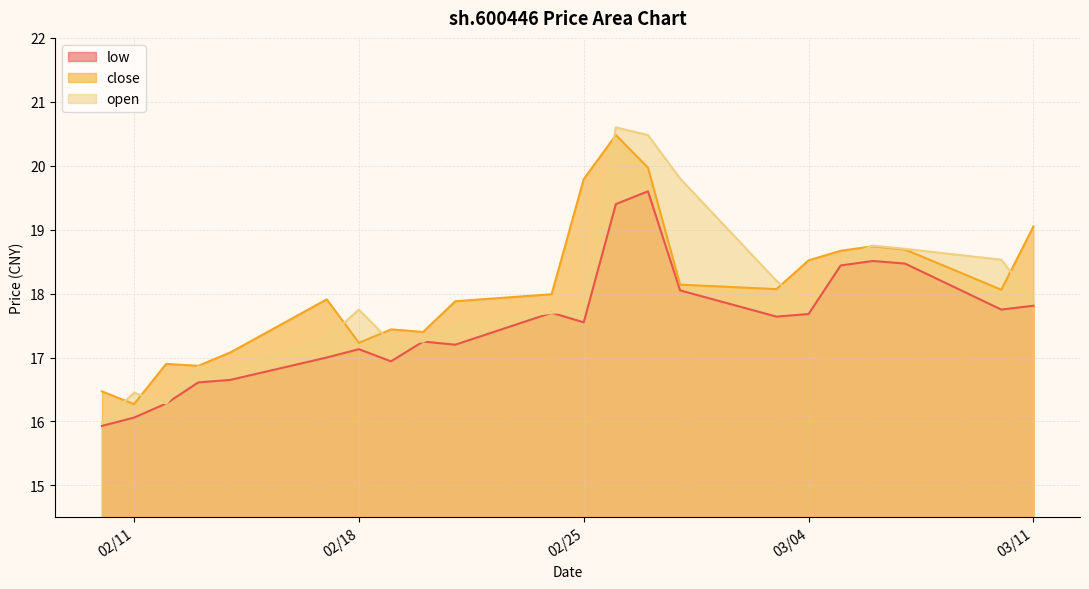

What is the sum of the low values at 2025-02-13 and 2025-02-17?

33.6